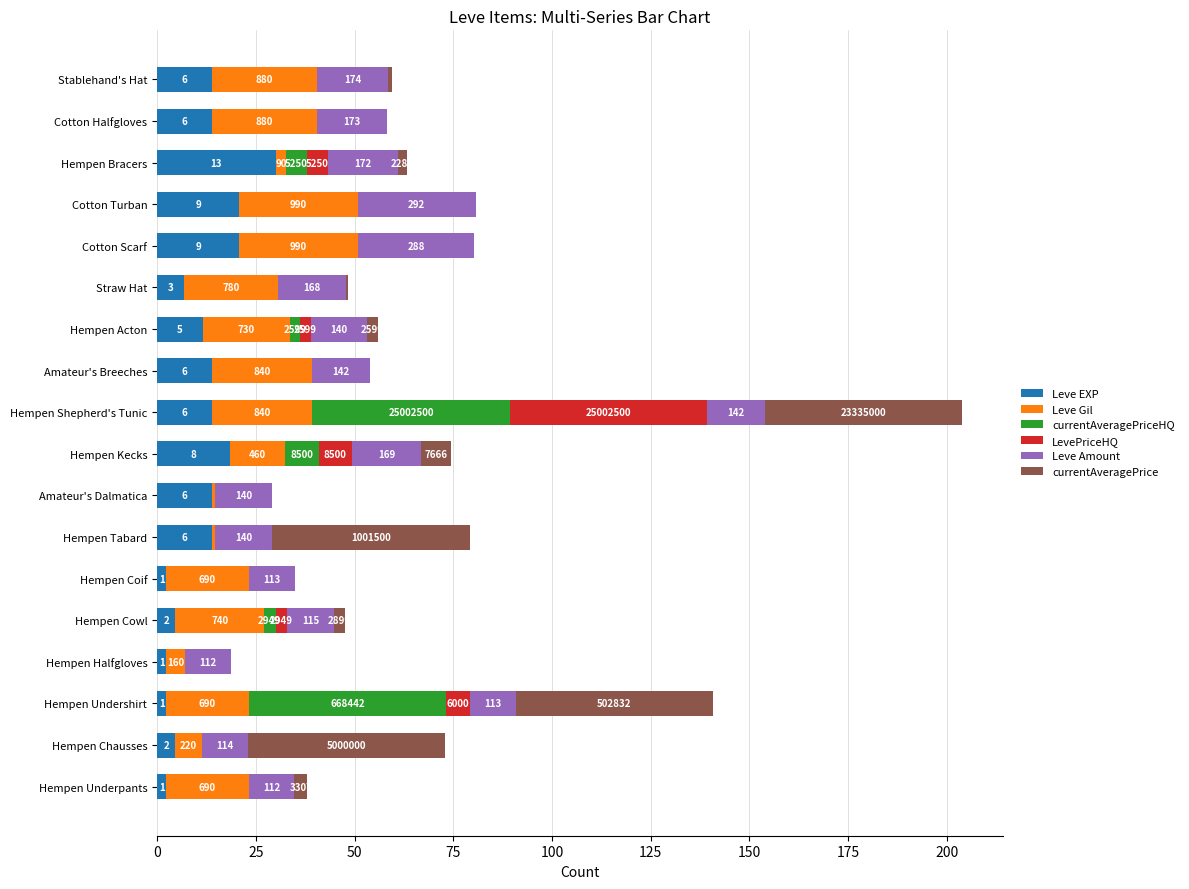

What are all the series names shown in the legend?

Leve EXP, Leve Gil, currentAveragePriceHQ, LevePriceHQ, Leve Amount, currentAveragePrice